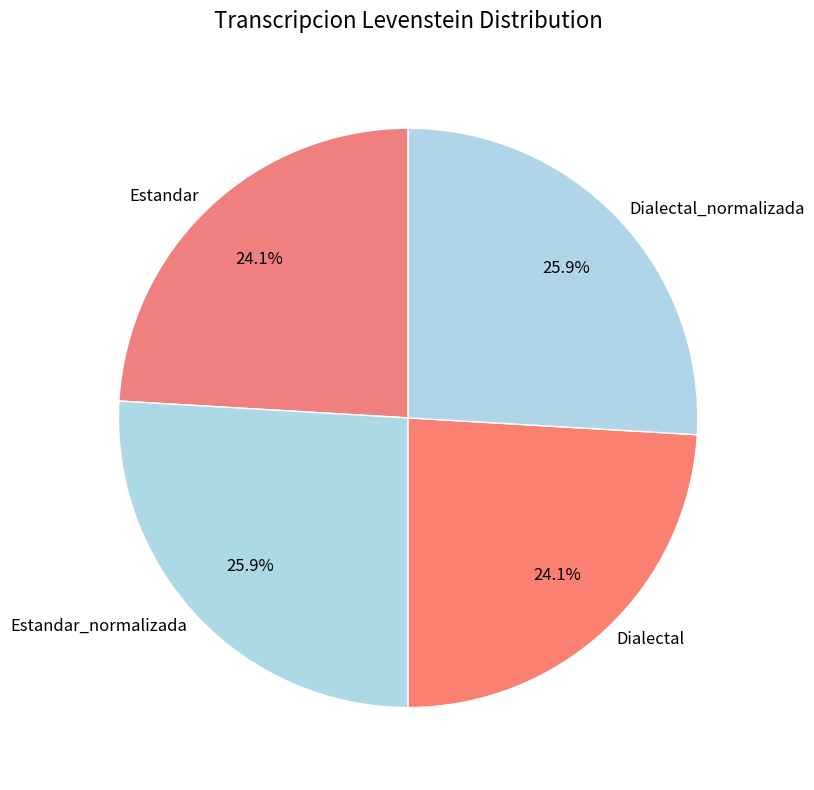

What percentage is the Dialectal_normalizada slice, to the nearest percent?

26%